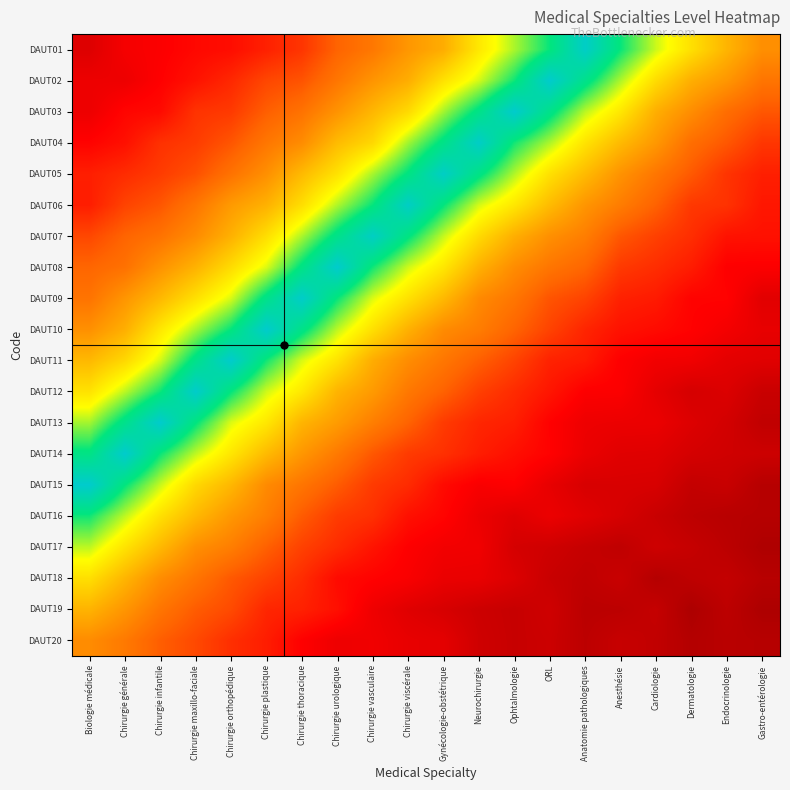

Which series has the widest spread of values?

DAUT15